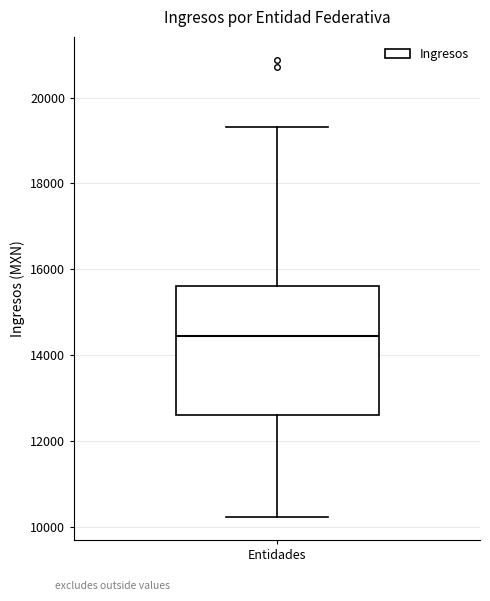

Where does the lower whisker of the box for Entidades end on the y-axis? The values are not printed on the chart, so give them approximately, as read against the axis.

10200